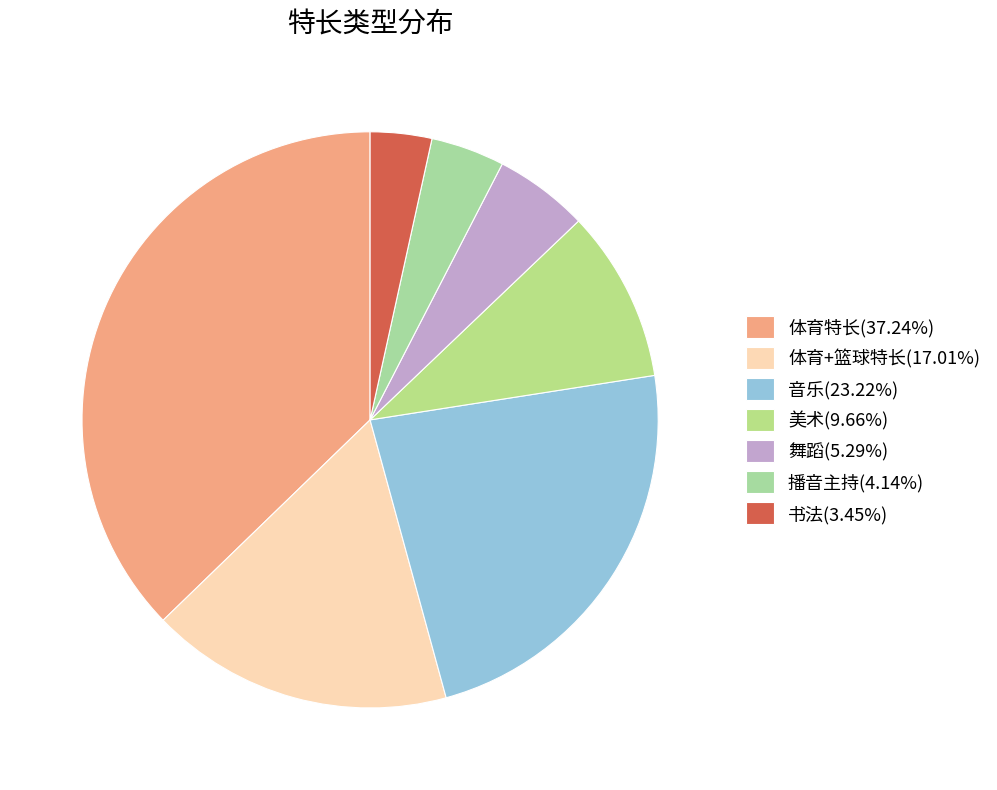

What is the ratio of the value at 体育+篮球特长 to the value at 书法?

4.9